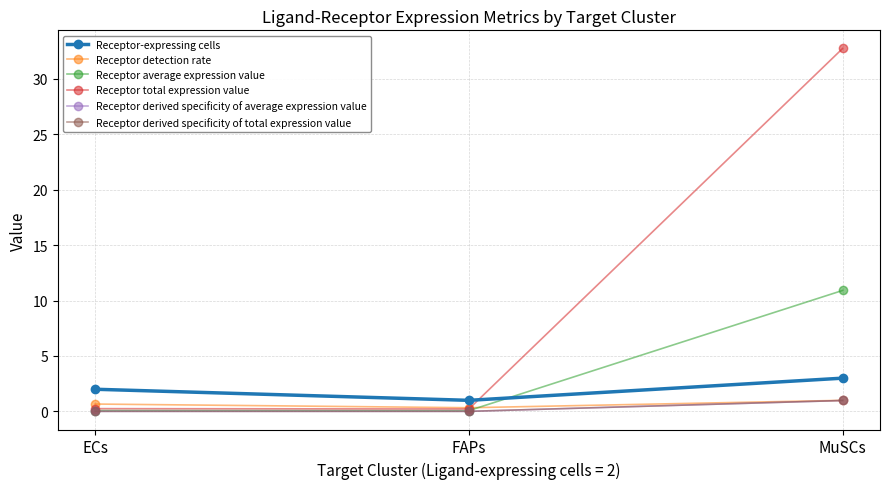

What is the spread (max minus min) of values at FAPs?

1.0